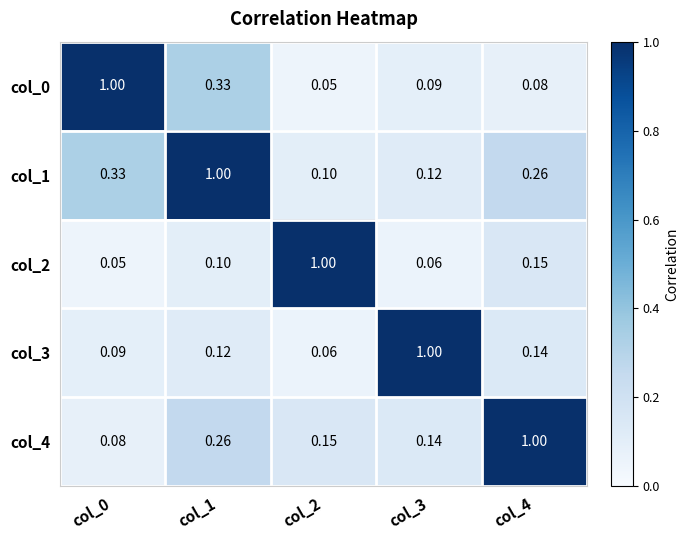

Which series has the largest range (max minus min)?

col_0